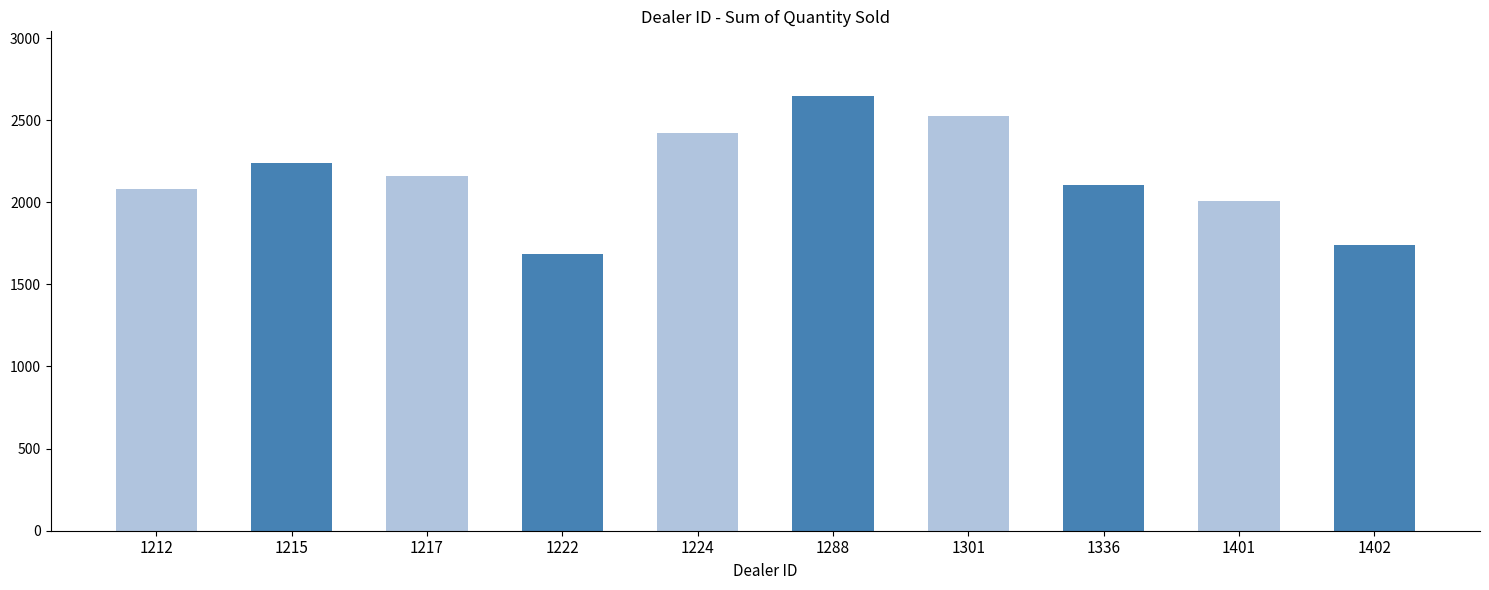

At which label does the data first exceed 2158?

1215